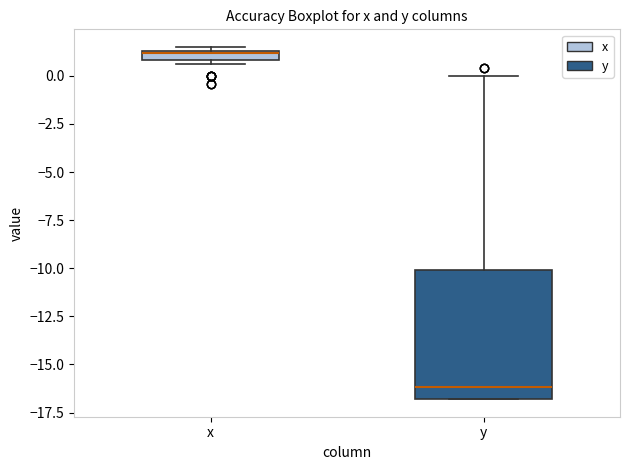

Comparing the boxes themselves (not the whiskers), which one is the tallest?

y